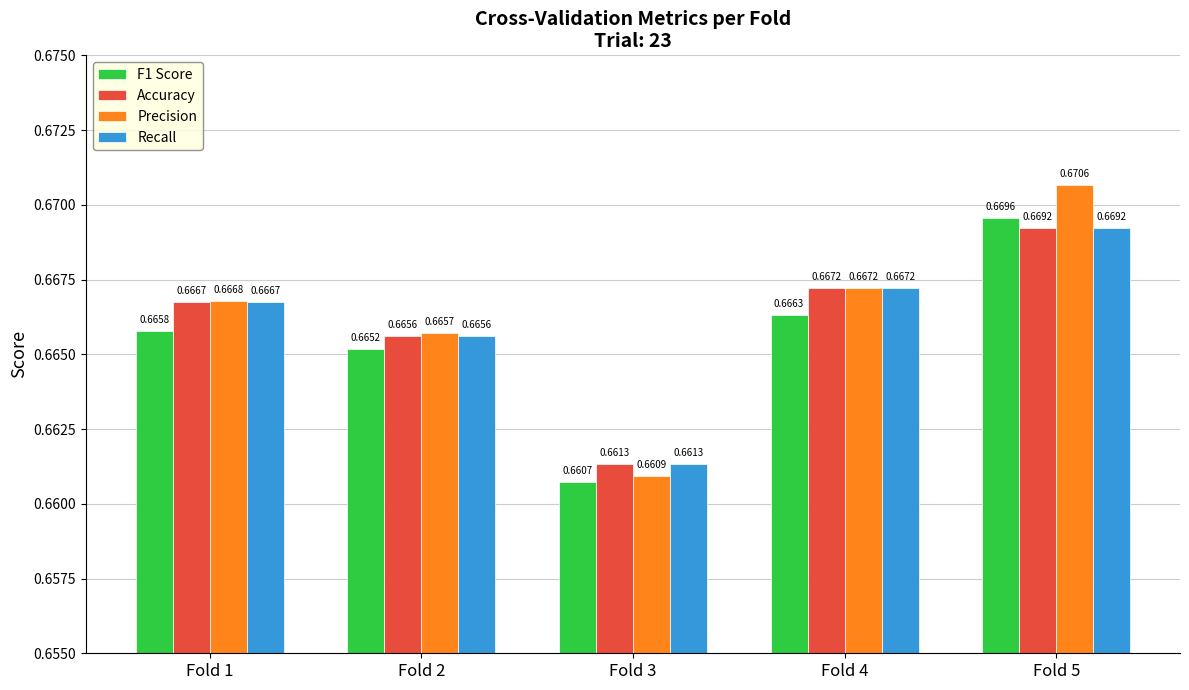

List the labels in order of F1 Score value, smallest first.

Fold 3, Fold 2, Fold 1, Fold 4, Fold 5